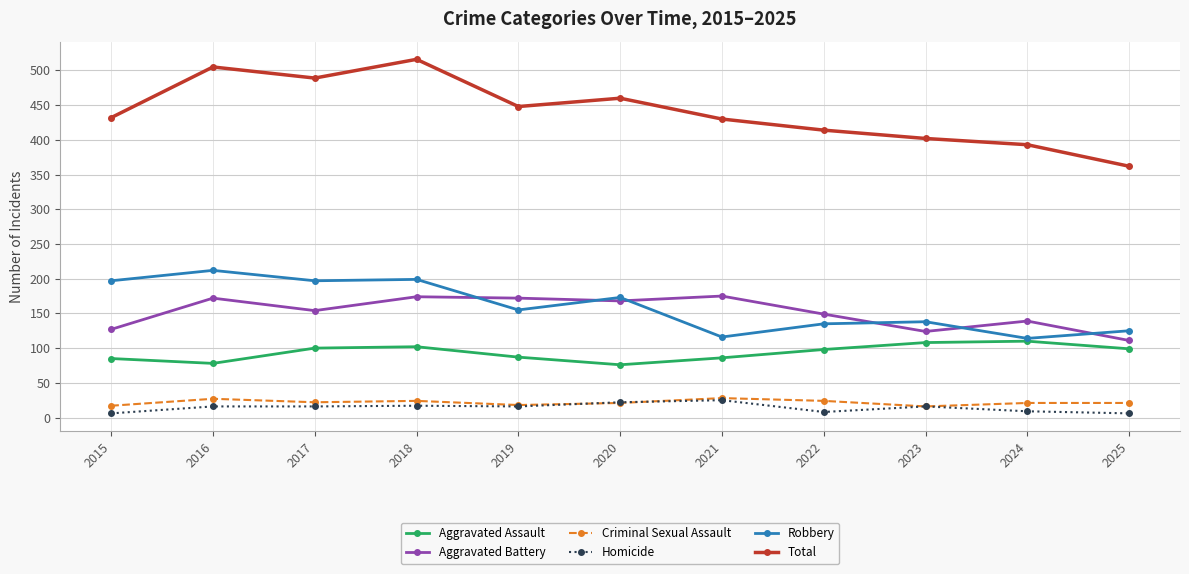

What is the difference between the maximum and minimum values in the Criminal Sexual Assault series?

12